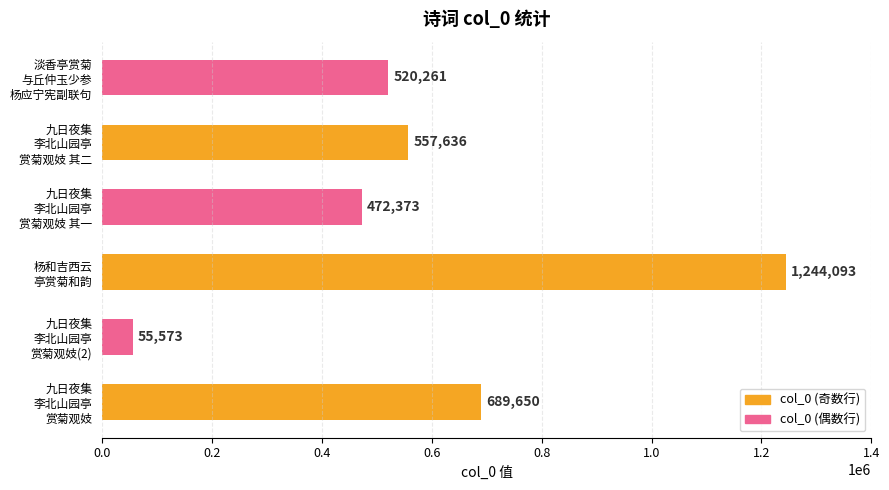

How many bars are there in total?

6